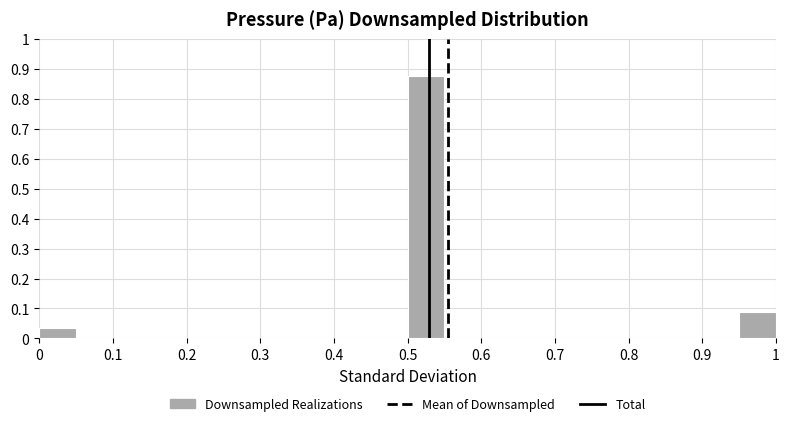

Which range on the x-axis has the tallest bar?

0.50 to 0.55